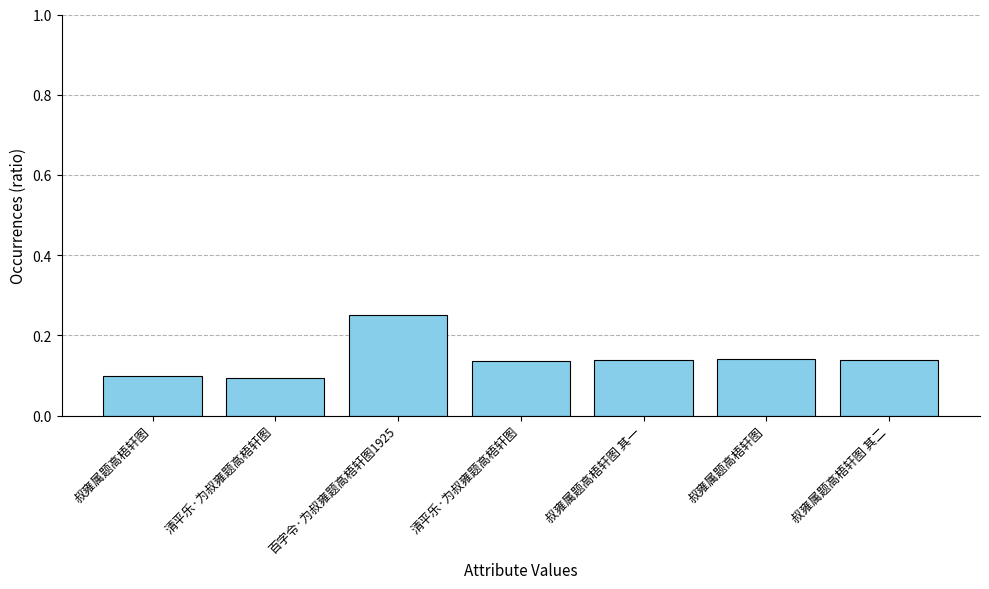

Reading left to right, transcribe all the data shown in this chart.

叔雍属题高梧轩图=0.1	清平乐·为叔雍题高梧轩图=0.1	百字令·为叔雍题高梧轩图1925=0.3	清平乐·为叔雍题高梧轩图=0.1	叔雍属题高梧轩图 其一=0.1	叔雍属题高梧轩图=0.1	叔雍属题高梧轩图 其二=0.1